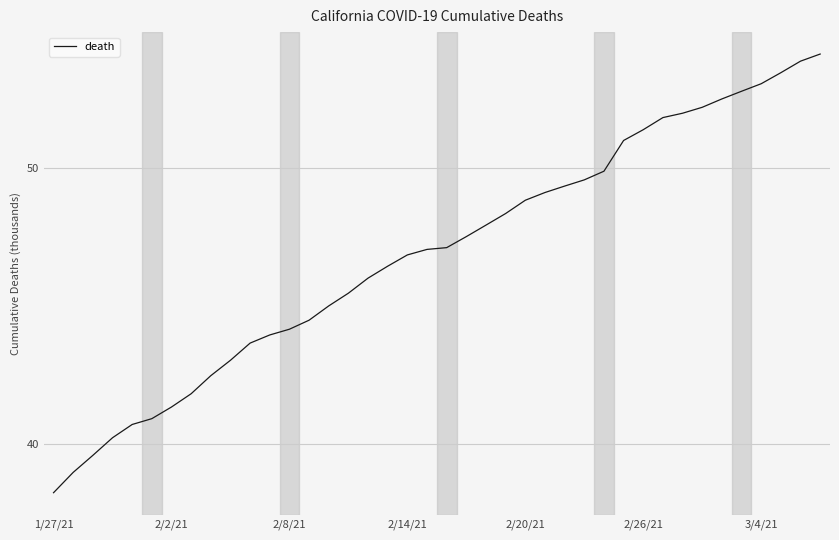

What is the difference between the maximum and minimum values?

15.9